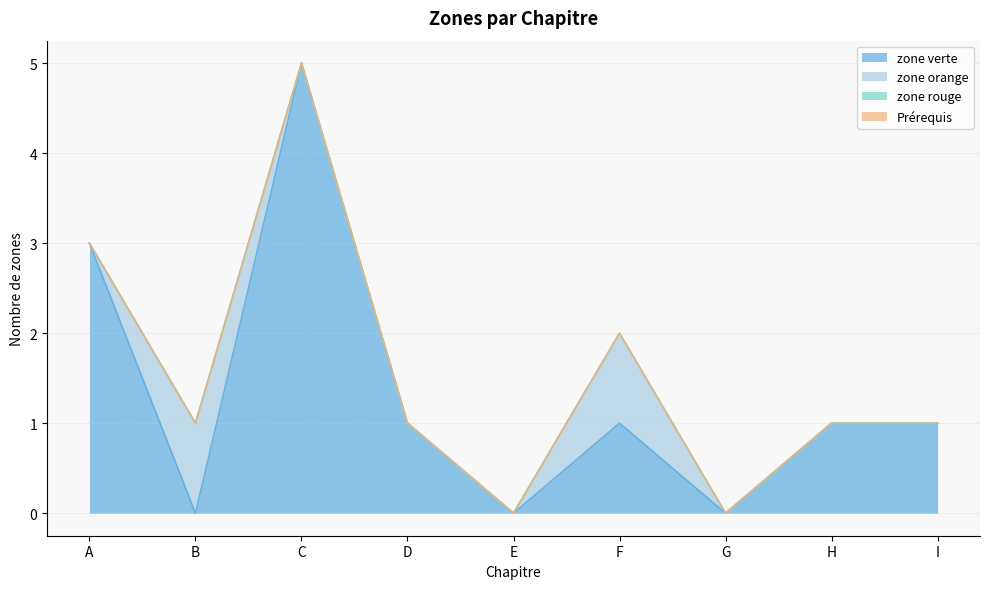

How many zone verte values are between 0 and 1?

7